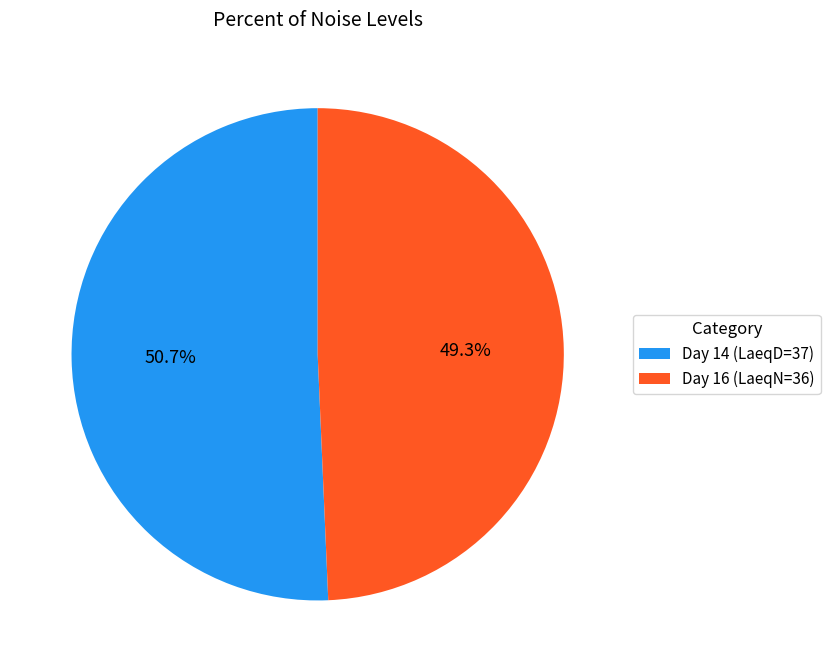

What is the ratio of the value at Day 14 (LaeqD=37) to the value at Day 16 (LaeqN=36)?

1.0